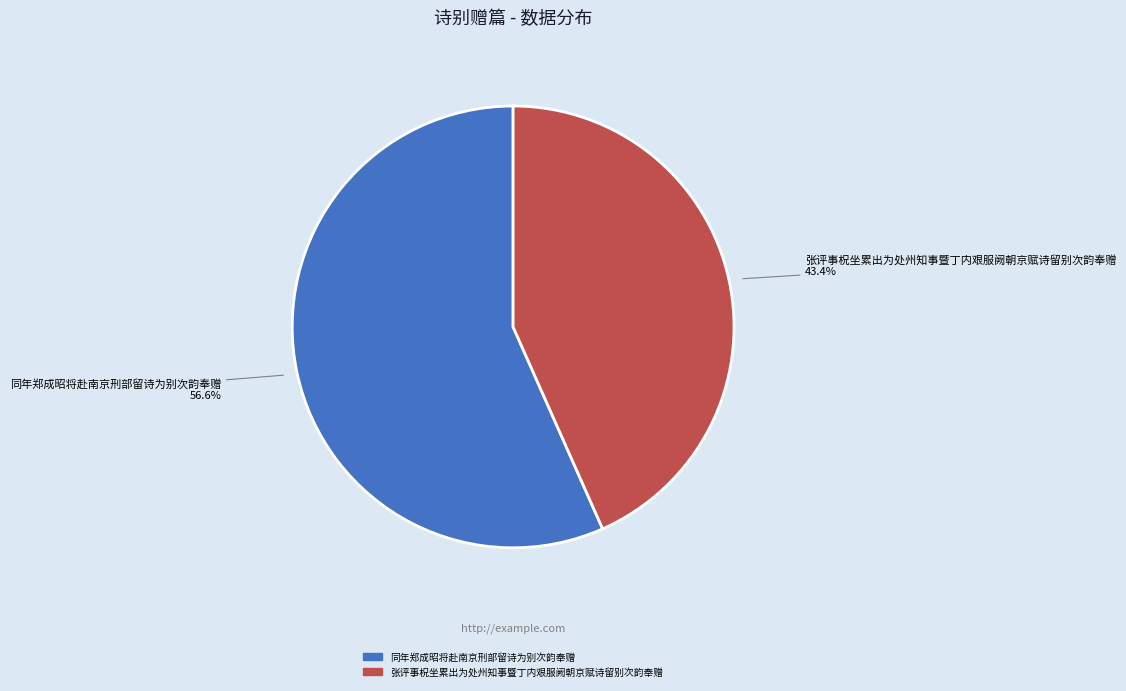

Is it true that 同年郑成昭将赴南京刑部留诗为别次韵奉赠 is 57% of the pie?

True